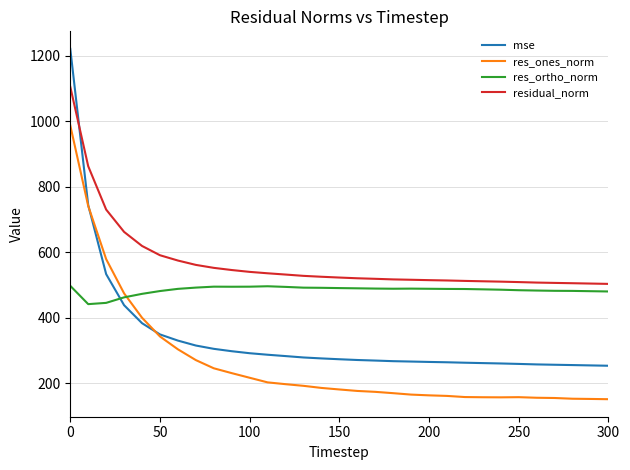

What is the lowest value of the res_ones_norm series?

150.7